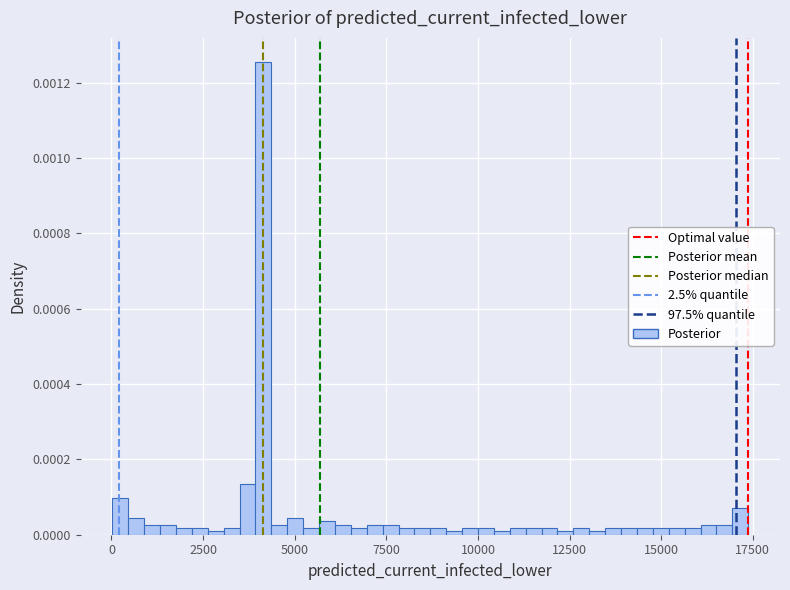

Read against the x-axis, roughly where is the centre of the tallest bar?

4000